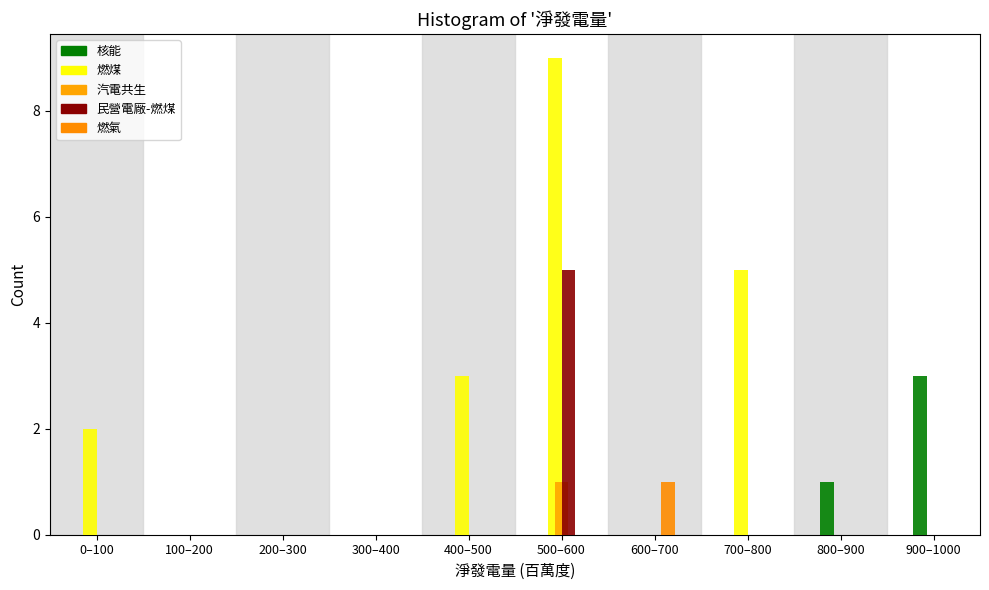

How many data points does each series have?

10